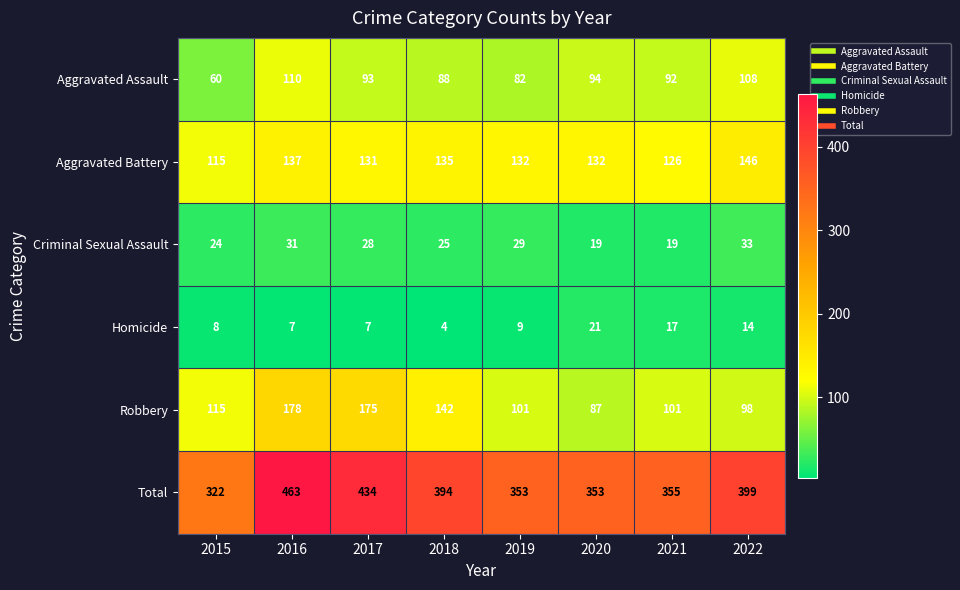

How many series are shown in this chart?

6